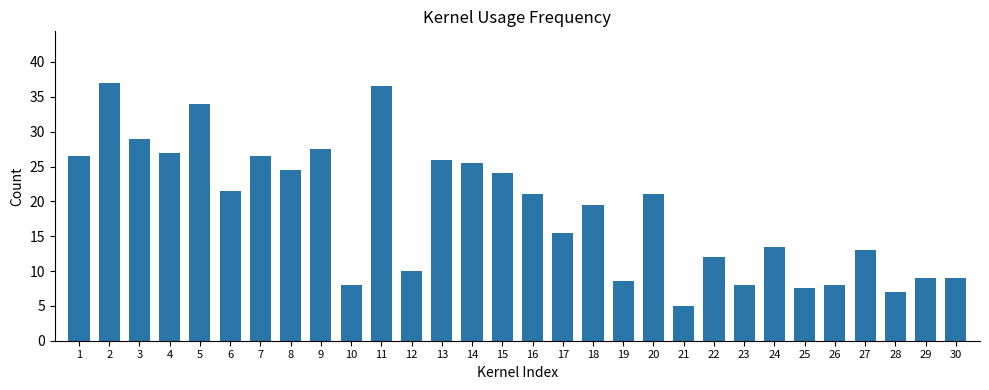

Reading right to left, extract all data points from this chart.

9.0	9.0	7.0	13.0	8.0	7.5	13.5	8.0	12.0	5.0	21.0	8.5	19.5	15.5	21.0	24.0	25.5	26.0	10.0	36.5	8.0	27.5	24.5	26.5	21.5	34.0	27.0	29.0	37.0	26.5